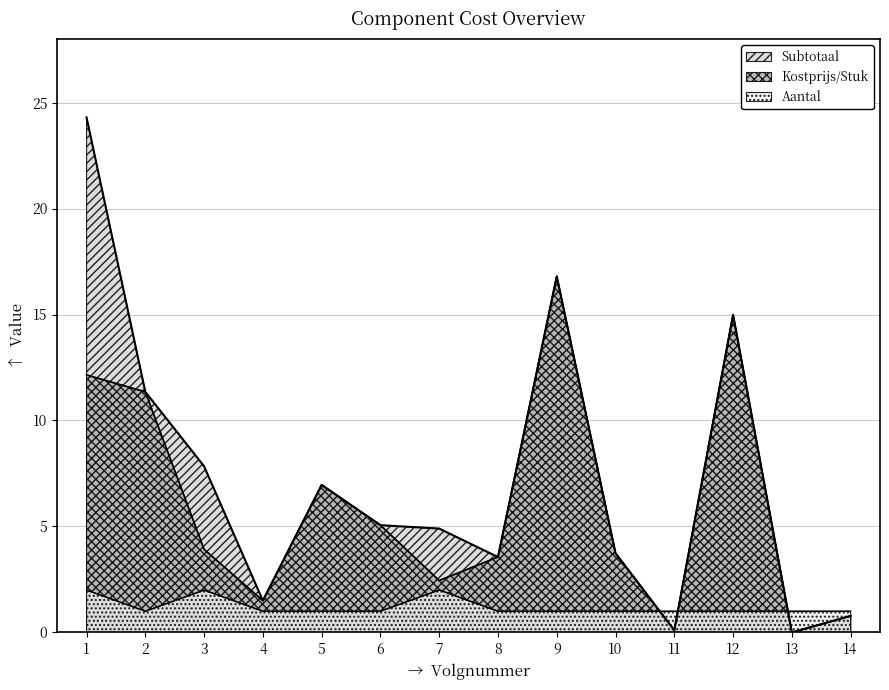

Which category has the highest value across all series?

1